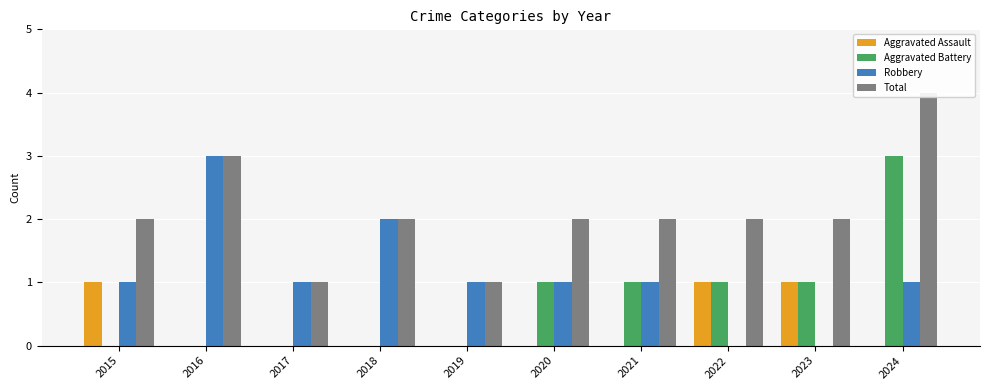

At how many categories does at least one series exceed 2?

2